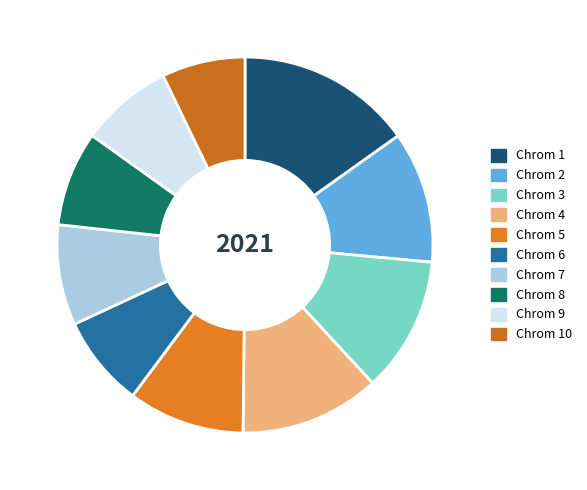

How many segments does this pie chart have?

10